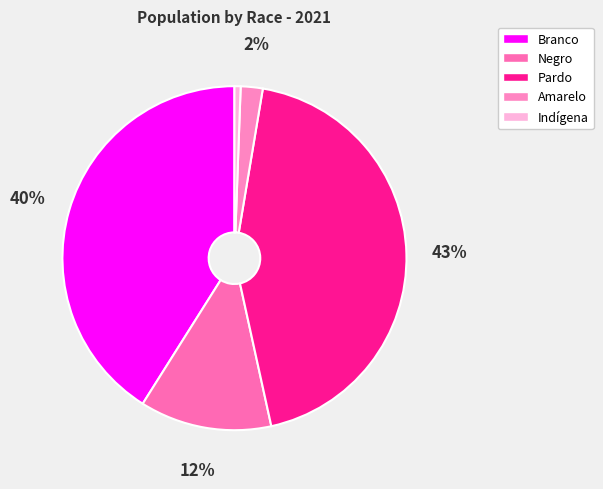

How many slices are in this pie chart?

5